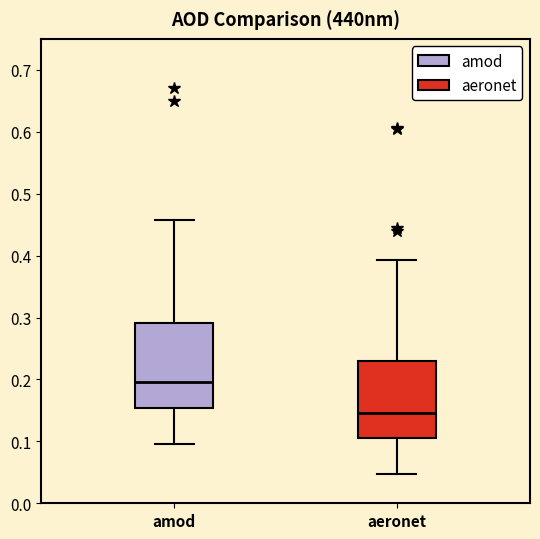

Where does the upper whisker of the box for aeronet end on the y-axis? The values are not printed on the chart, so give them approximately, as read against the axis.

0.39